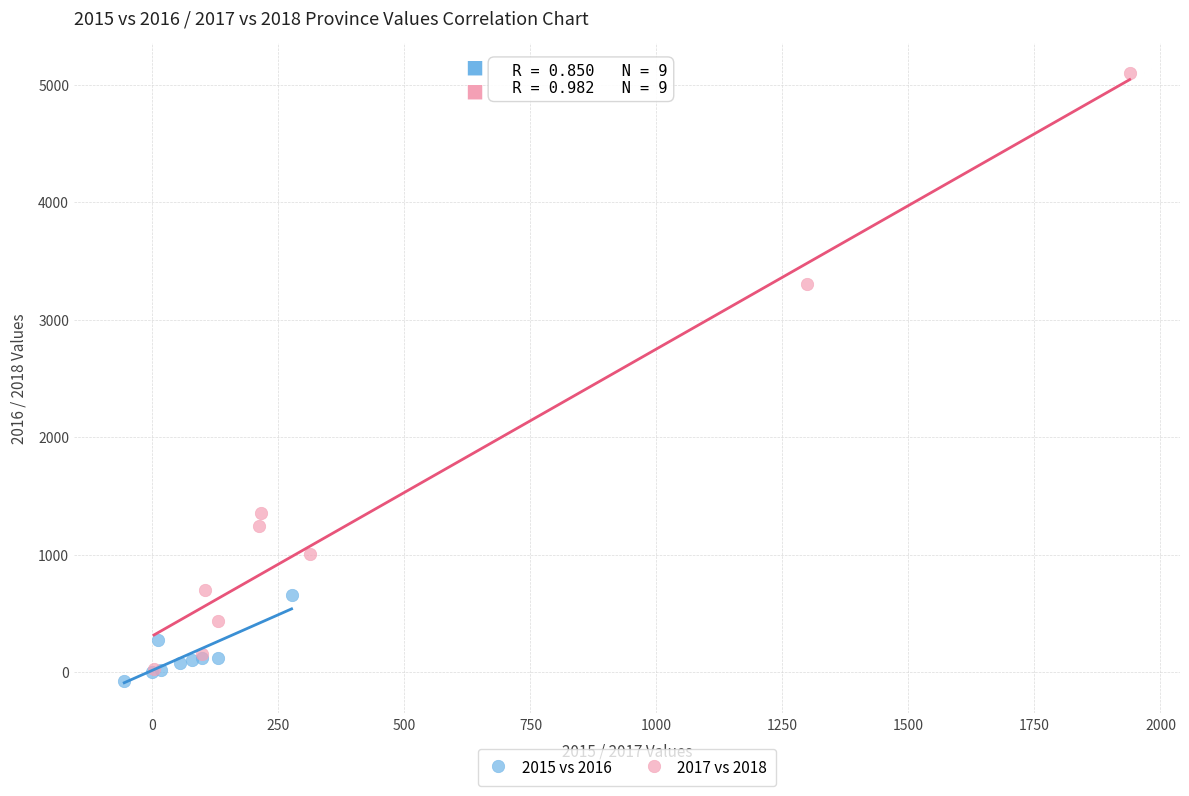

Which series has the widest spread of Y values?

2017 vs 2018